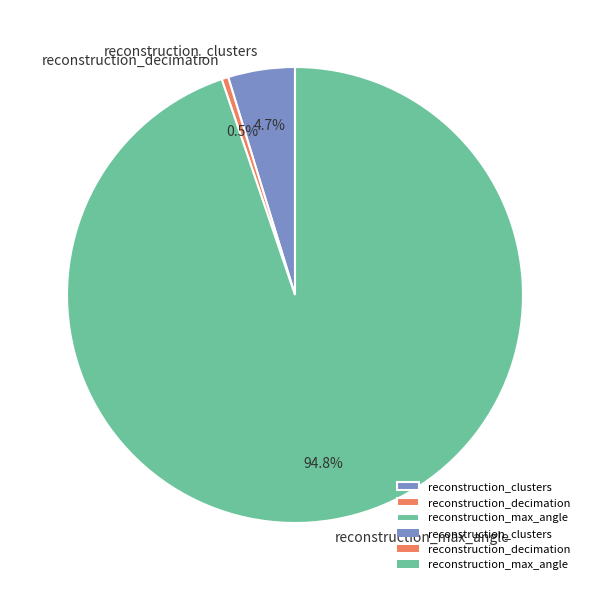

Rank the categories by value from highest to lowest.

reconstruction_max_angle, reconstruction_clusters, reconstruction_decimation